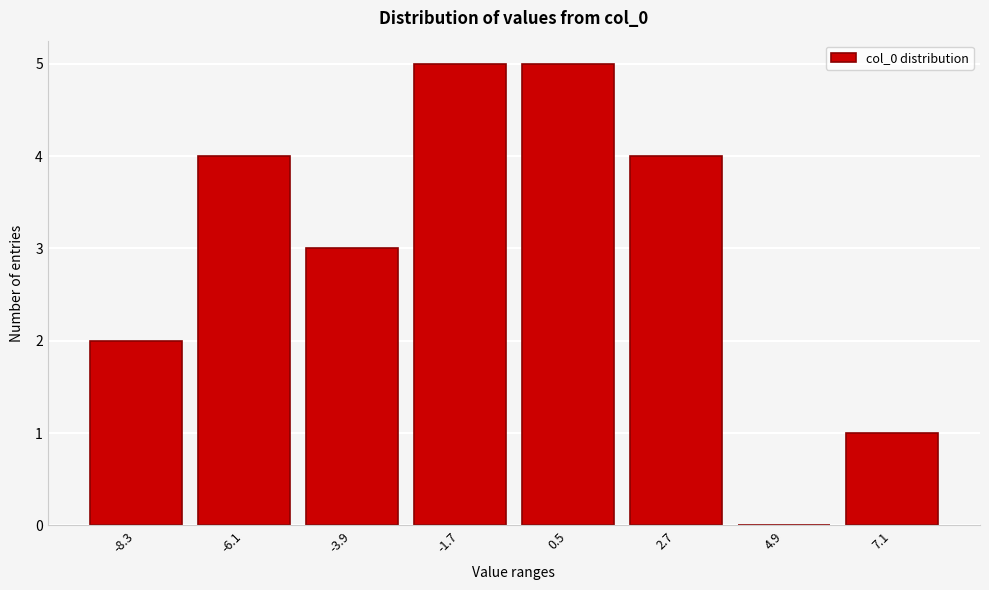

Reading left to right, extract all data points from this chart.

-8.3=2	-6.1=4	-3.9=3	-1.7=5	0.5=5	2.7=4	4.9=0	7.1=1